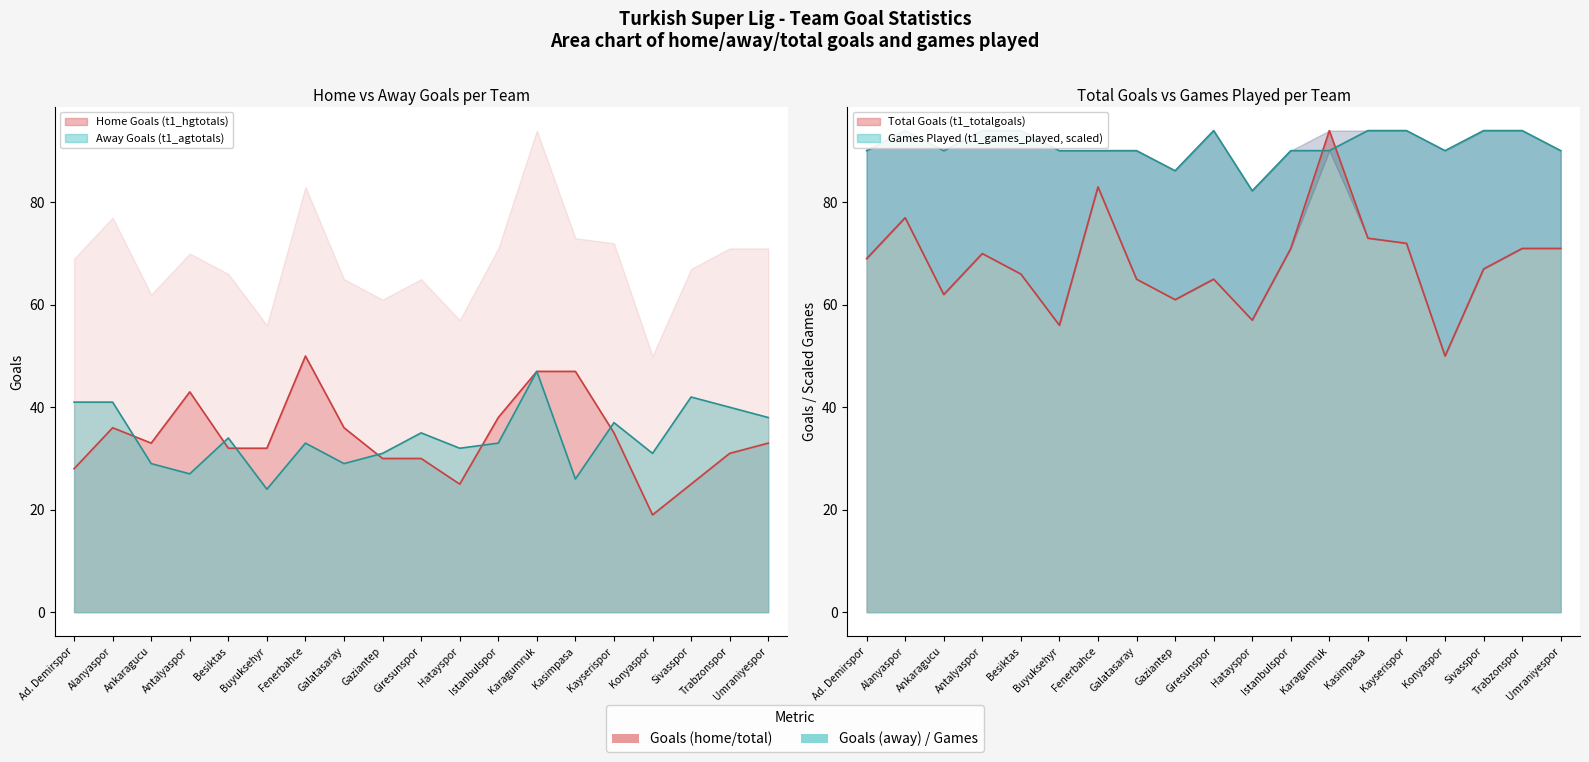

At which category is the sum across all series the highest?

Karagumruk